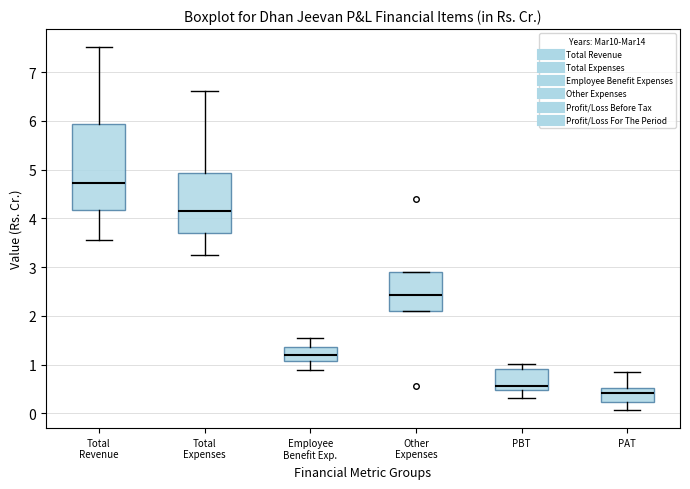

Which box has the highest median line?

Total Revenue